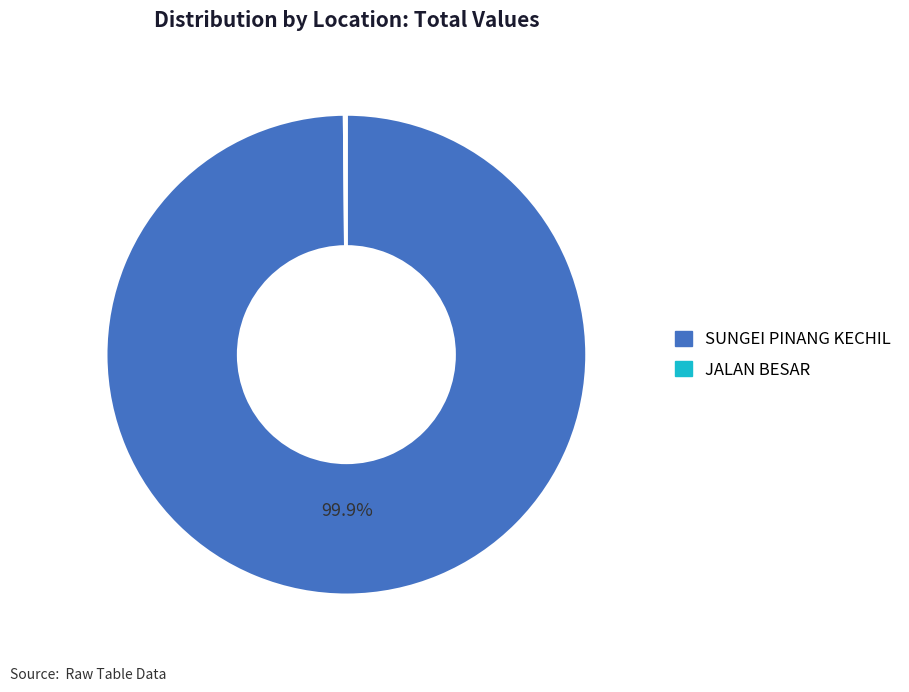

How much of the chart is everything except SUNGEI PINANG KECHIL?

0.1%